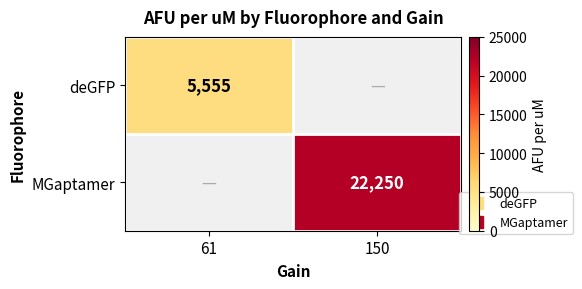

Which series has the largest total across all categories?

MGaptamer